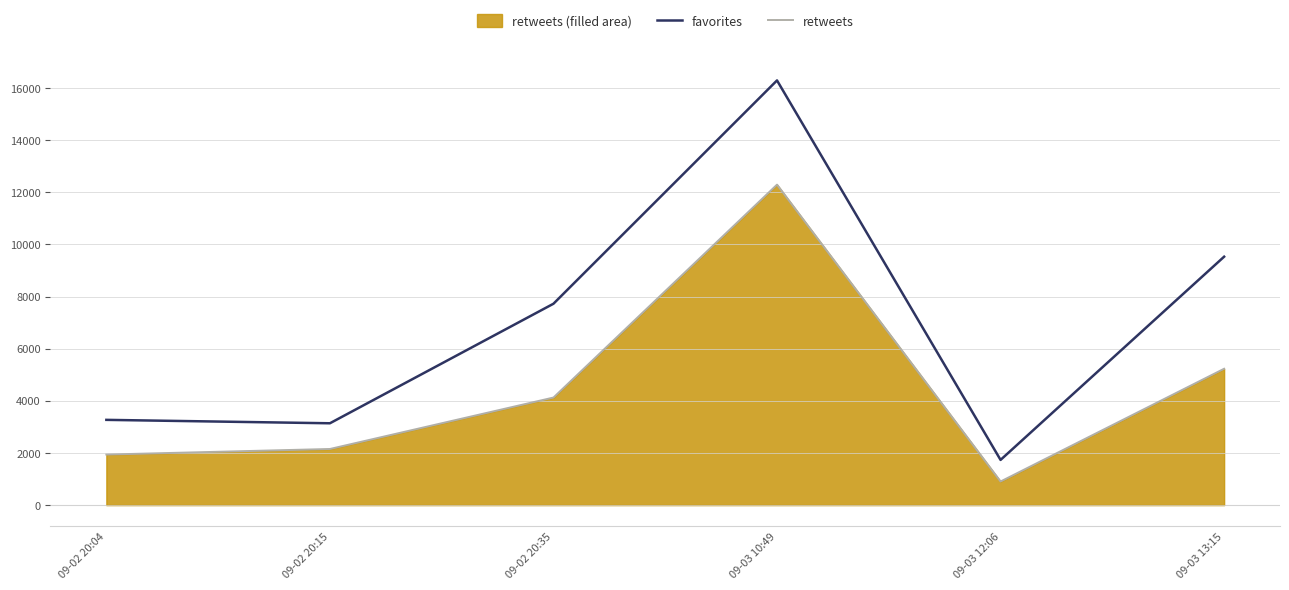

What is the greatest value displayed?

16289